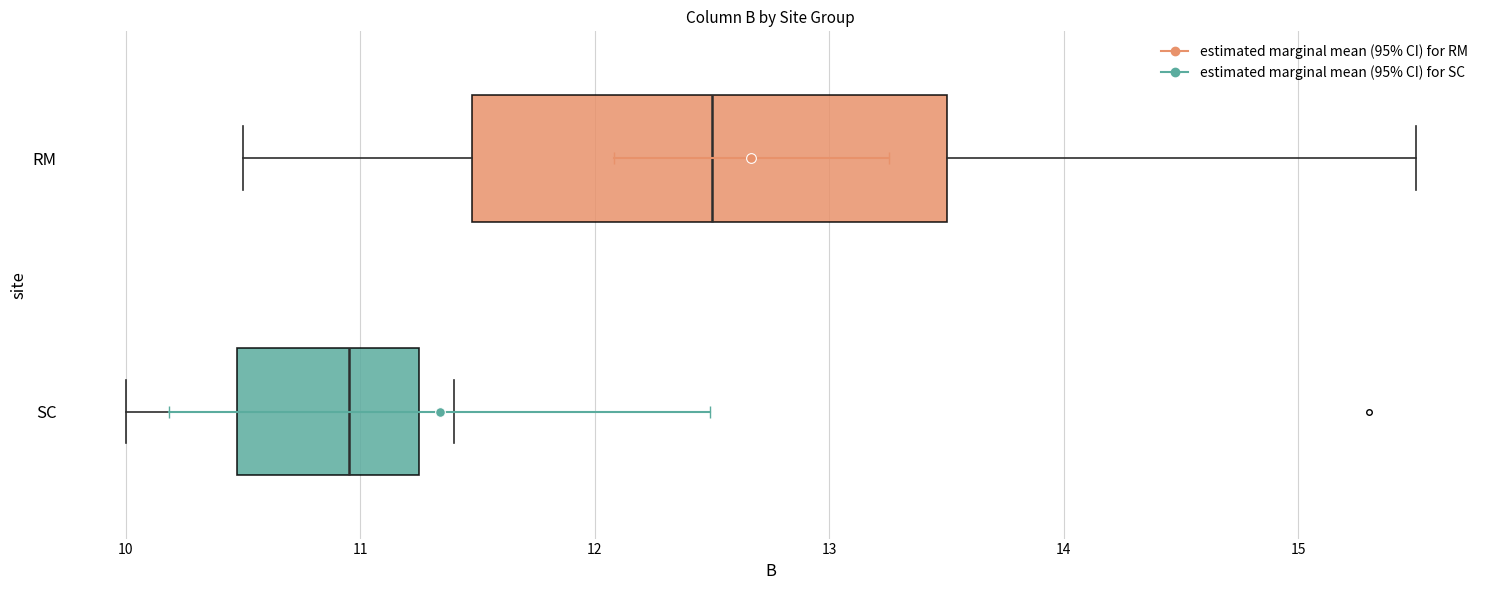

Which box has the furthest to the right median line?

RM